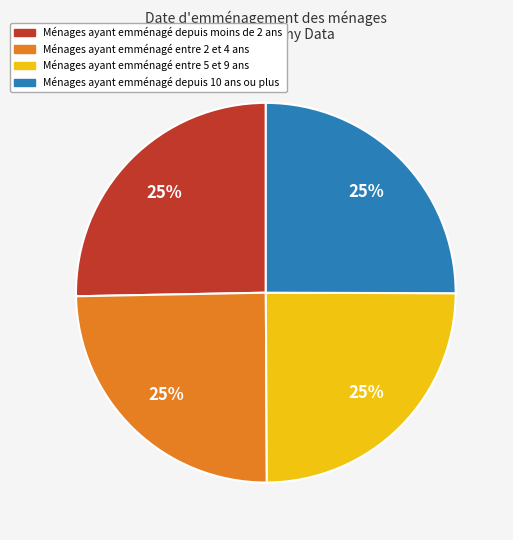

To the nearest percent, what is the average slice percentage?

25%